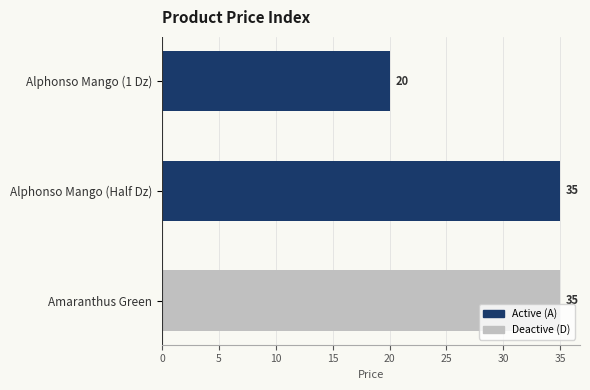

Between Alphonso Mango (1 Dz) and Amaranthus Green, which is larger?

Amaranthus Green